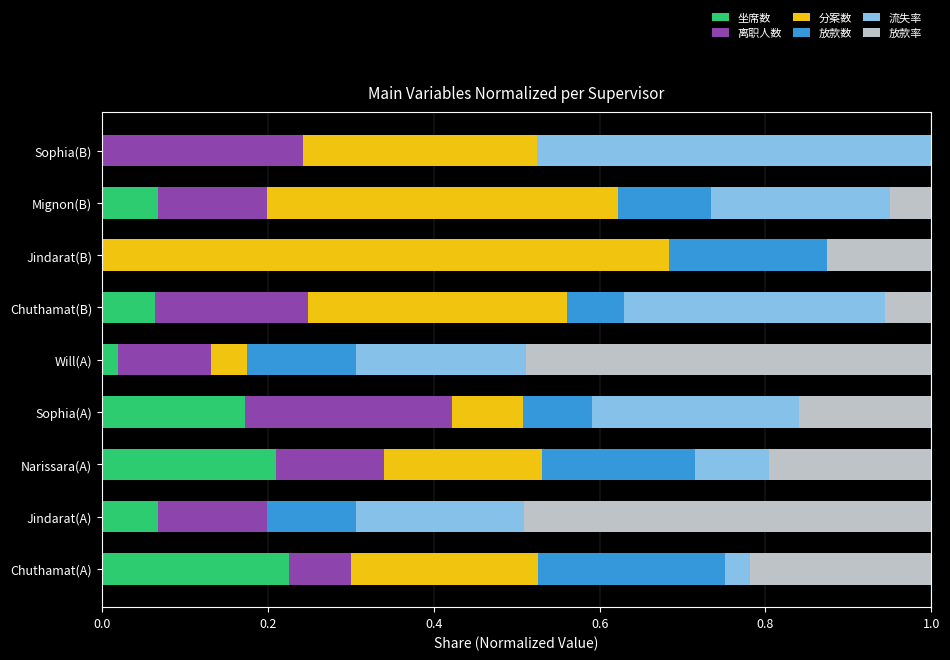

What is the total value across all series at Jindarat(B)?

1.0